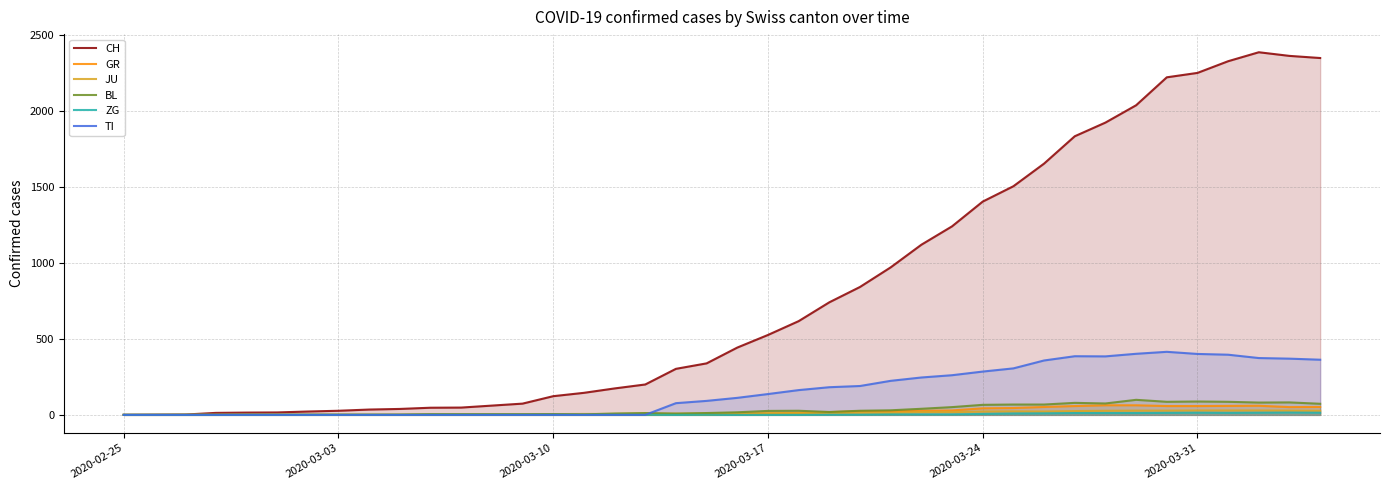

Which series has the widest spread of values?

CH